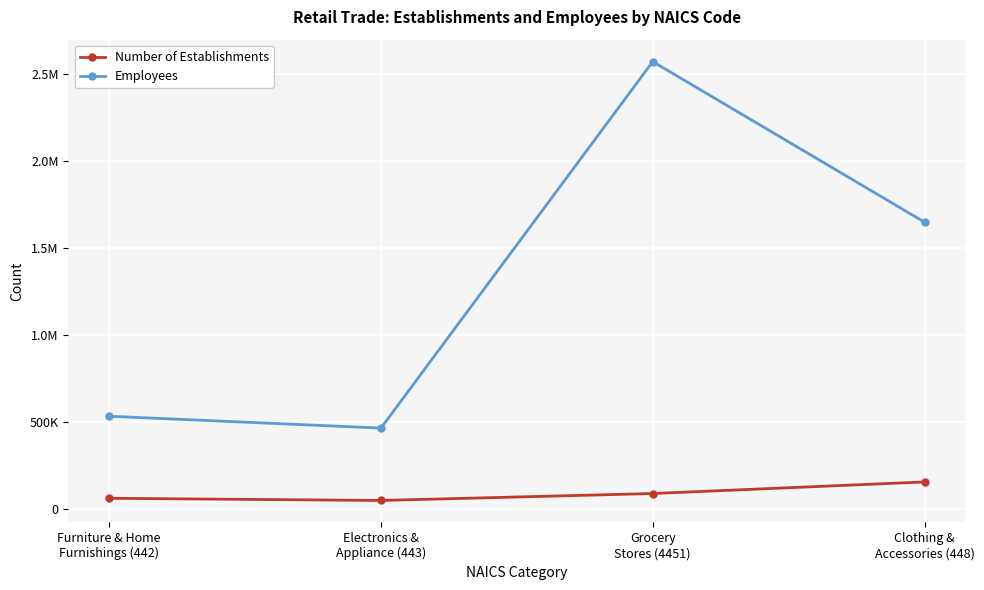

True or false: Employees and Number of Establishments intersect in this chart.

False